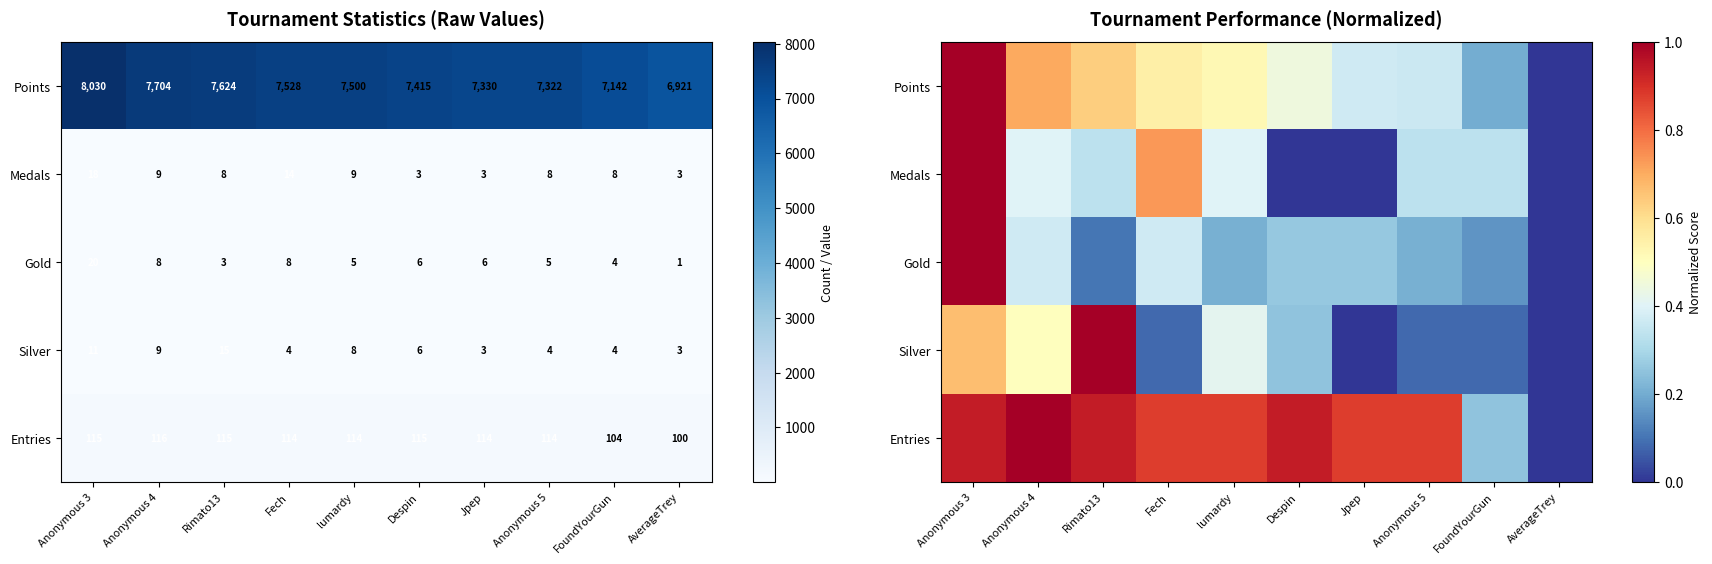

At which category is the sum across all series the highest?

Anonymous 3